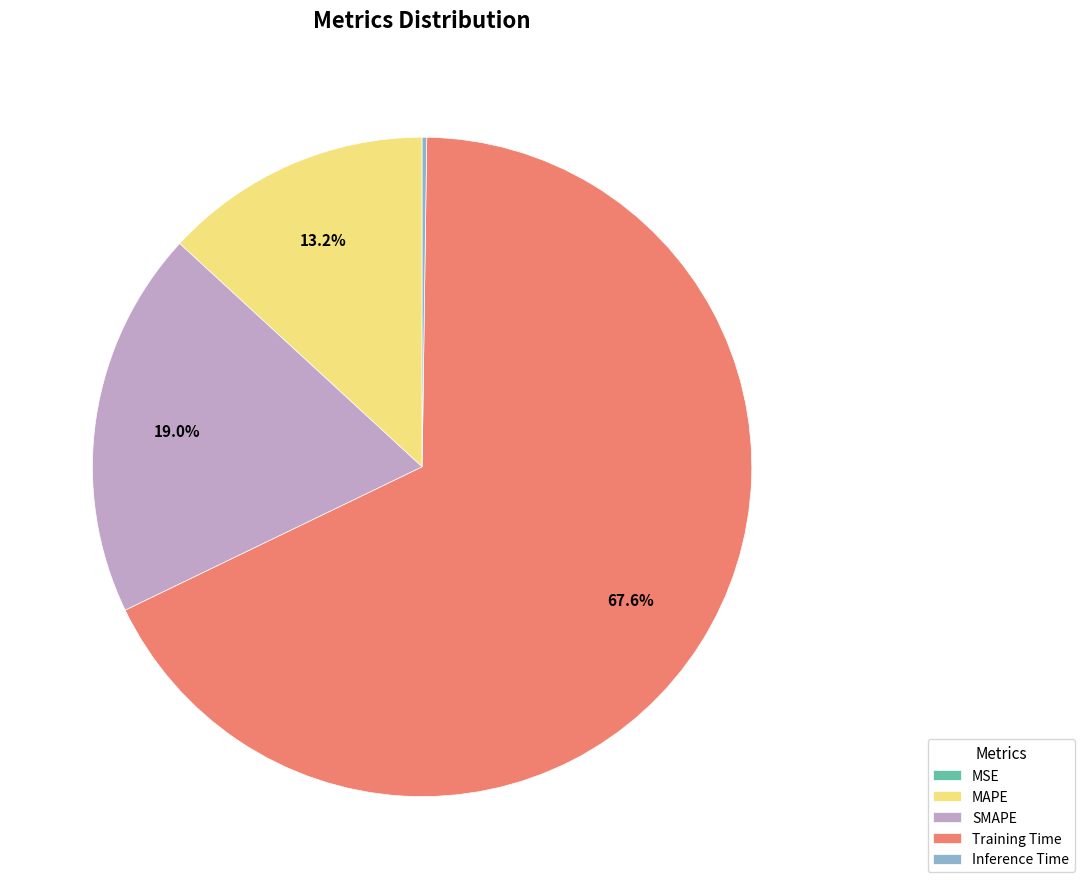

Which category accounts for the majority?

Training Time